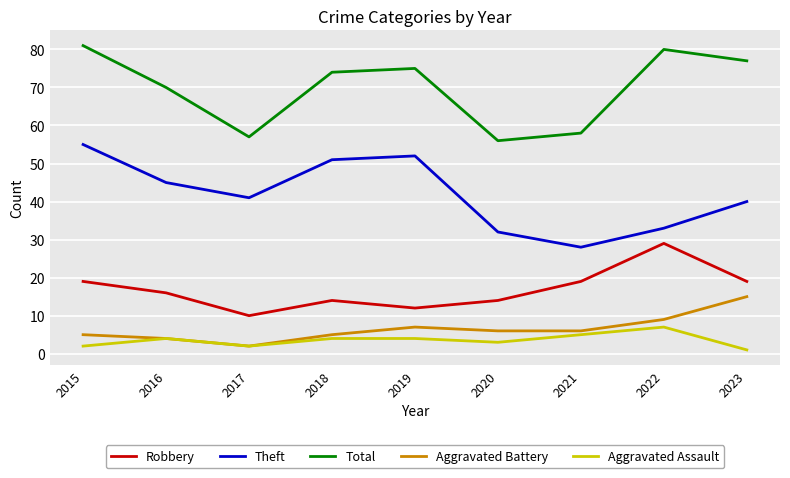

What is the difference between the Theft values at 2020 and 2019?

20